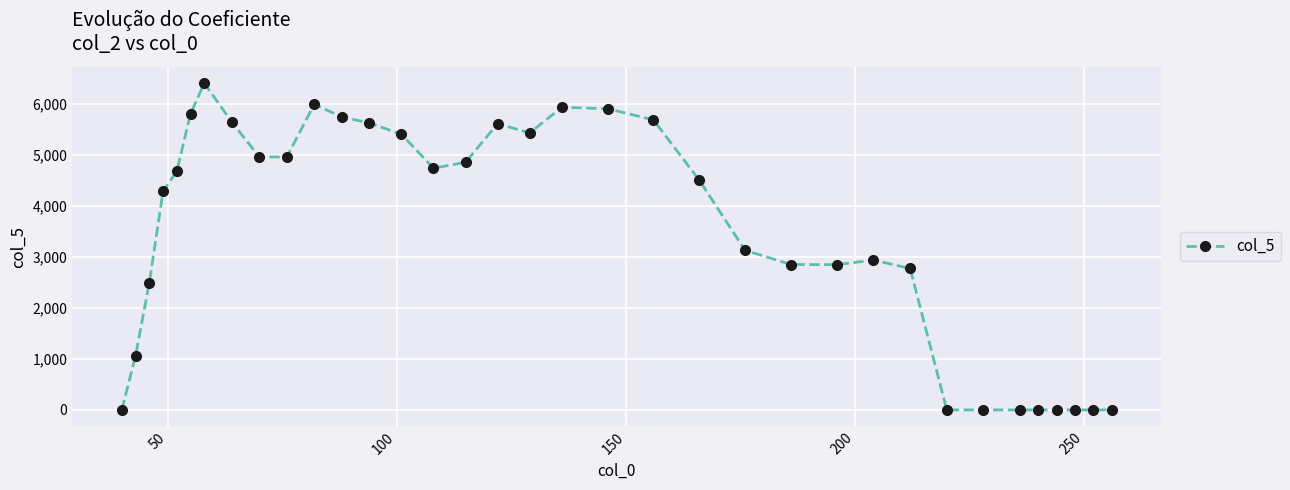

What is the maximum value shown in the chart?

6399.9